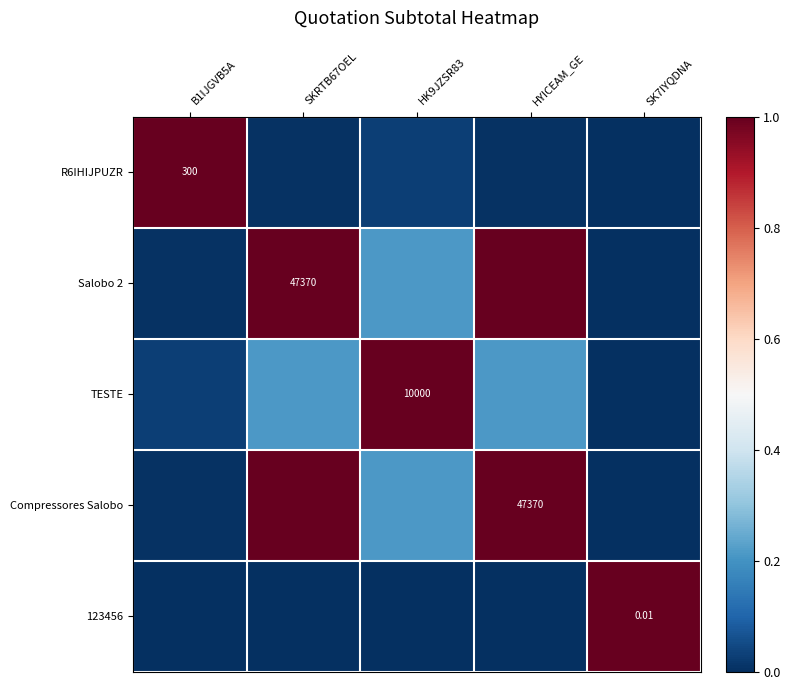

The value of Compressores Salobo at HYICEAM_GE is 0.5. True or false?

False